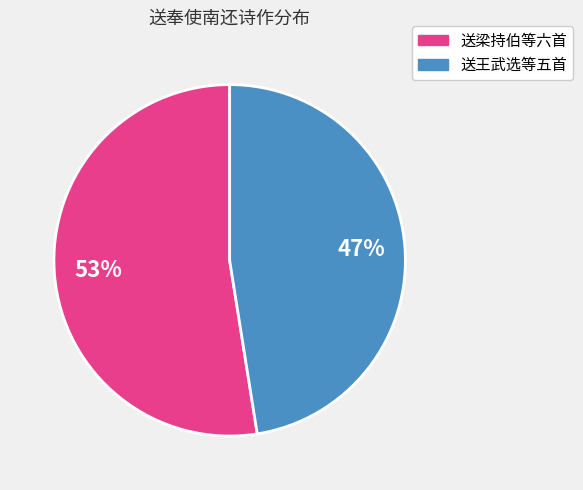

Does any single category account for the majority?

Yes